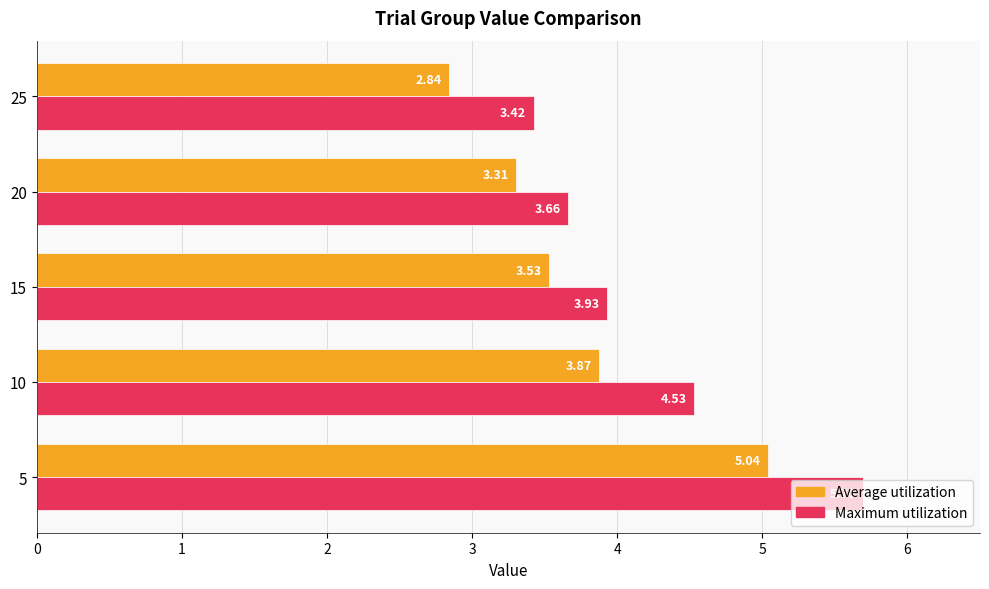

Which series has the largest total across all categories?

Maximum utilization